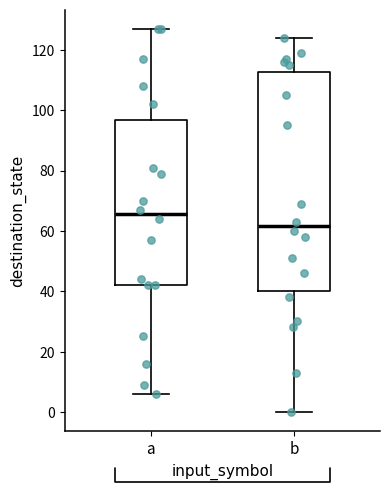

Reading left to right, read every box against the y-axis: the position of its median line, the range the box covers, and the ends of its whiskers. The values are not printed on the chart, so give them approximately, as read against the axis.

a: median 66, box 42 to 96, whiskers 6 to 128
b: median 62, box 40 to 112, whiskers 0 to 124